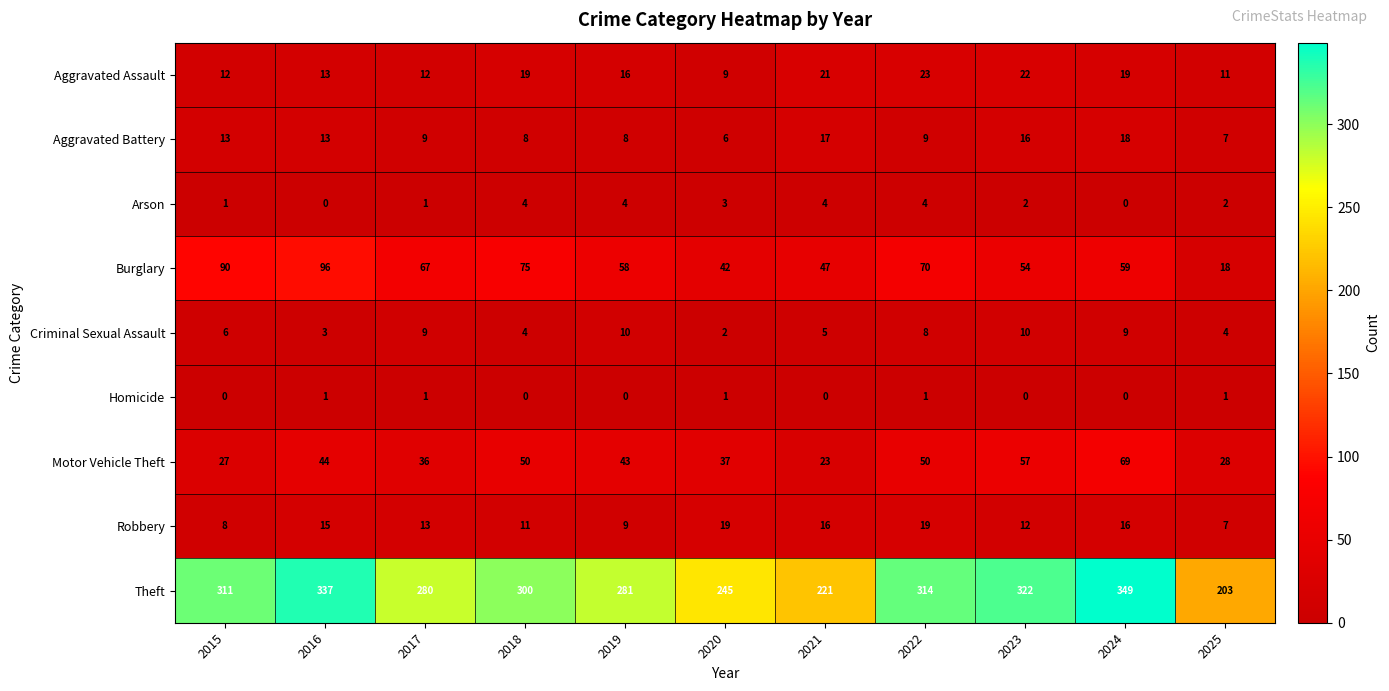

Rank the categories by Burglary value from highest to lowest.

2016, 2015, 2018, 2022, 2017, 2024, 2019, 2023, 2021, 2020, 2025